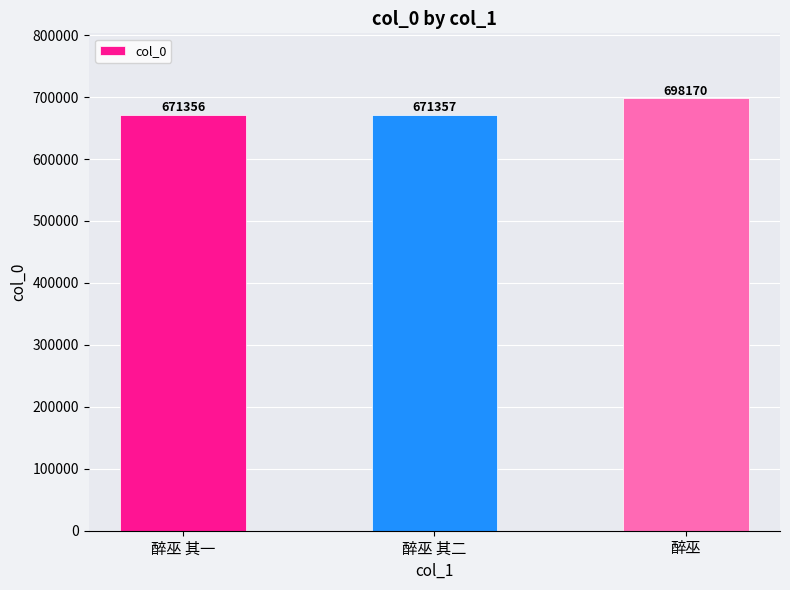

Reading left to right, what are all the values shown in this chart?

醉巫 其一=671356	醉巫 其二=671357	醉巫=698170